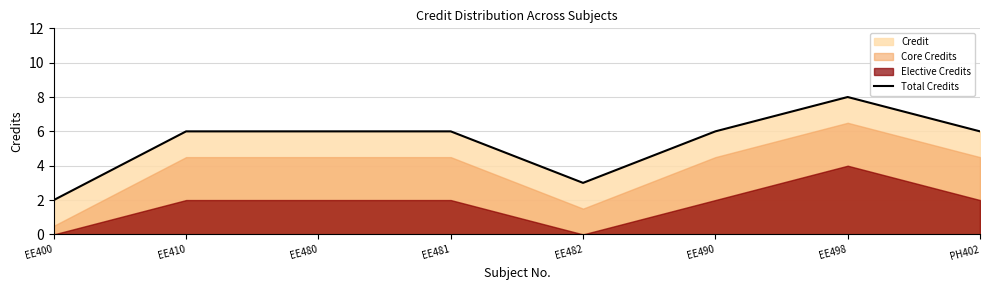

What position from the right is PH402?

1